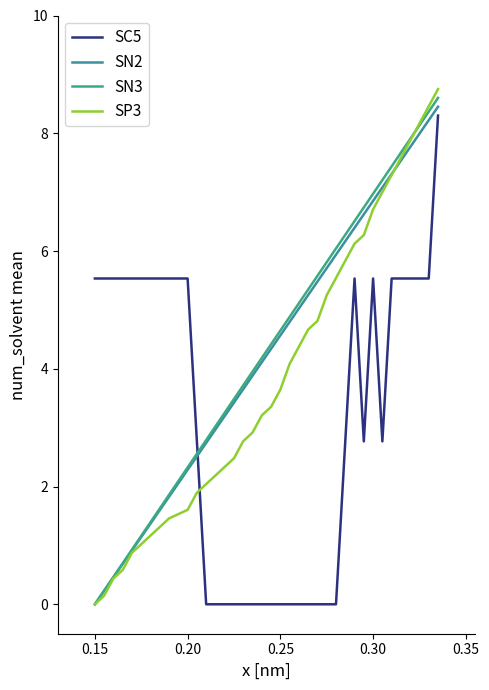

What is the greatest value displayed?

8.8